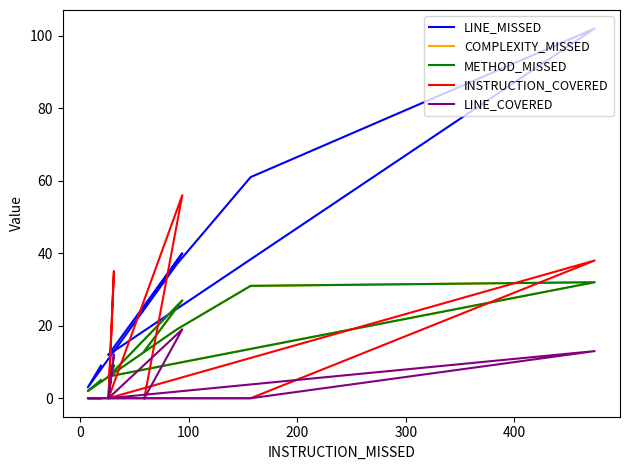

What are all the series names shown in the legend?

LINE_MISSED, COMPLEXITY_MISSED, METHOD_MISSED, INSTRUCTION_COVERED, LINE_COVERED